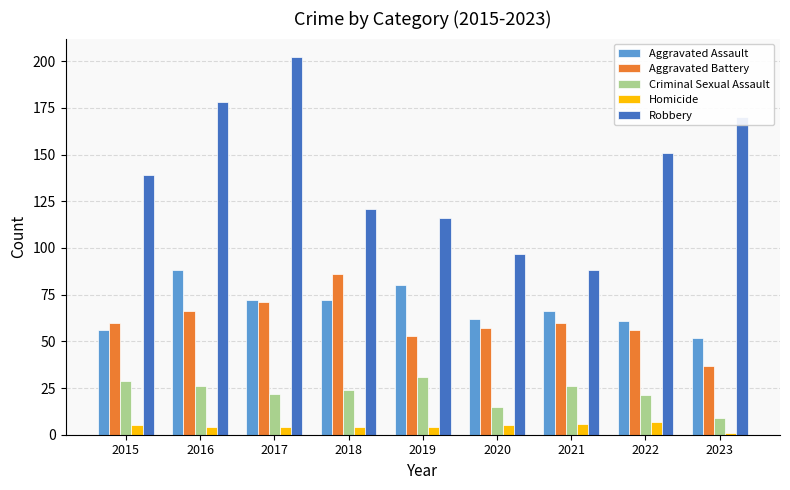

What is the difference between the highest and lowest values at 2022?

144